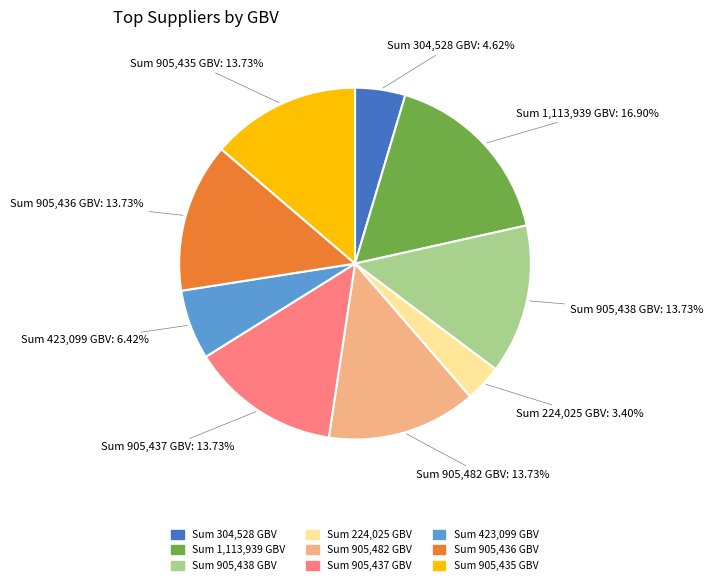

Is there a majority slice in this chart?

No